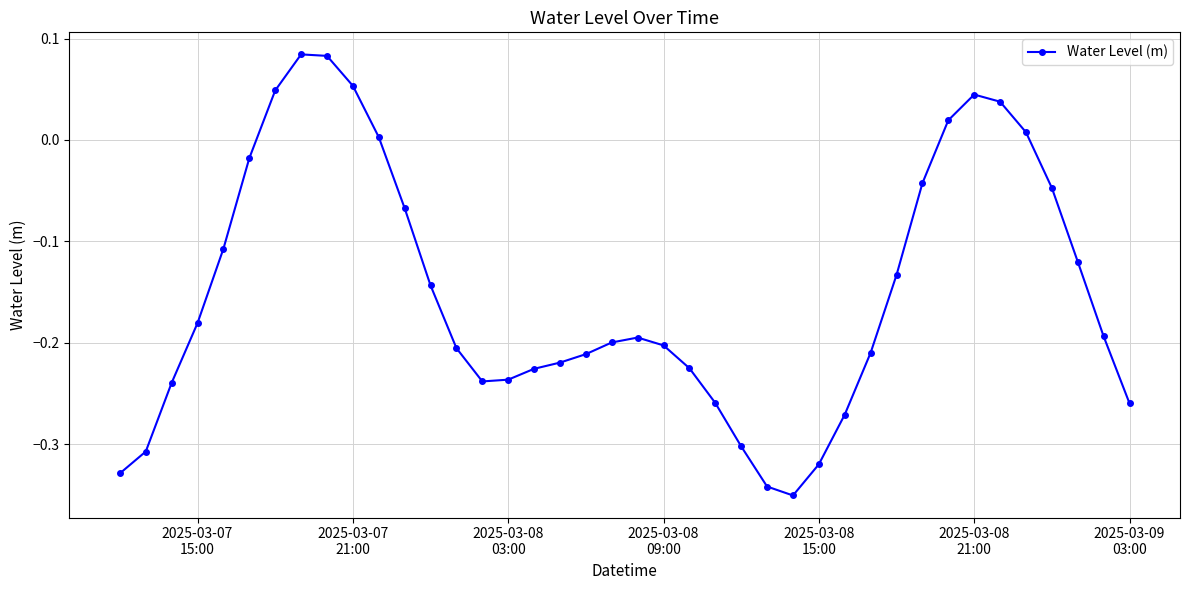

What is the difference between the maximum and minimum values?

0.4